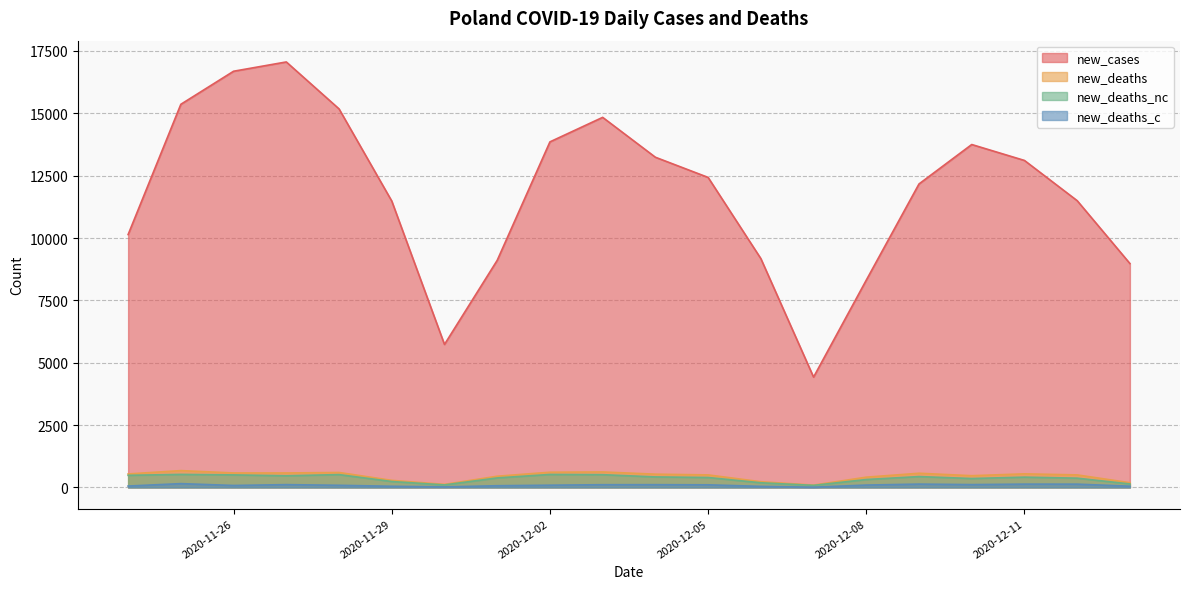

What is the total value across all series at 2020-12-07?

4607